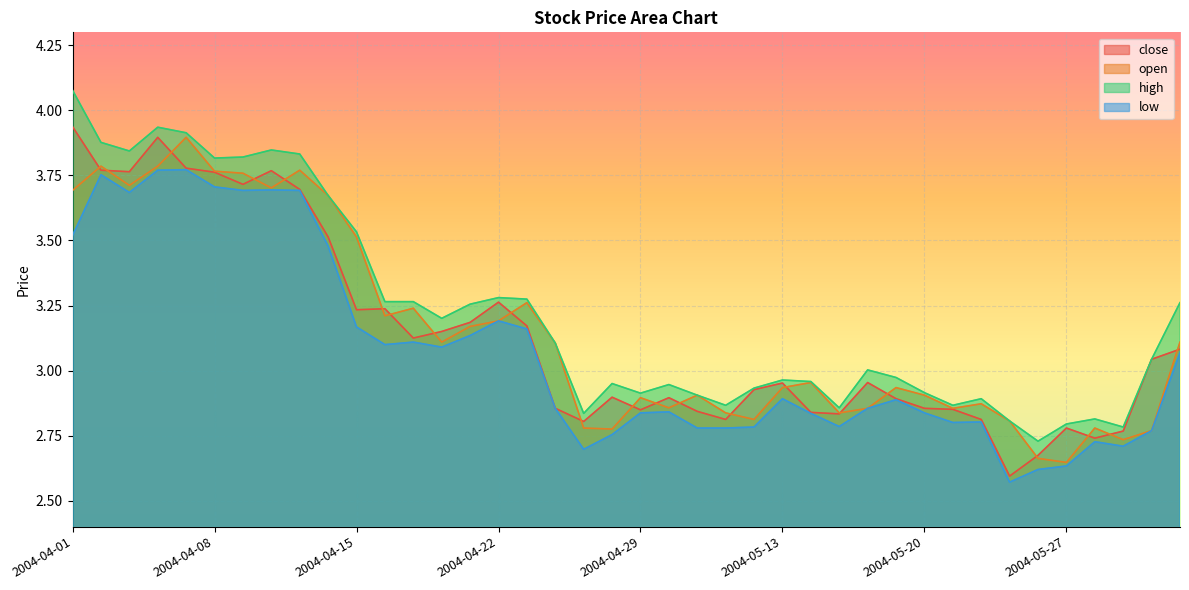

Count the number of data series in this chart.

4